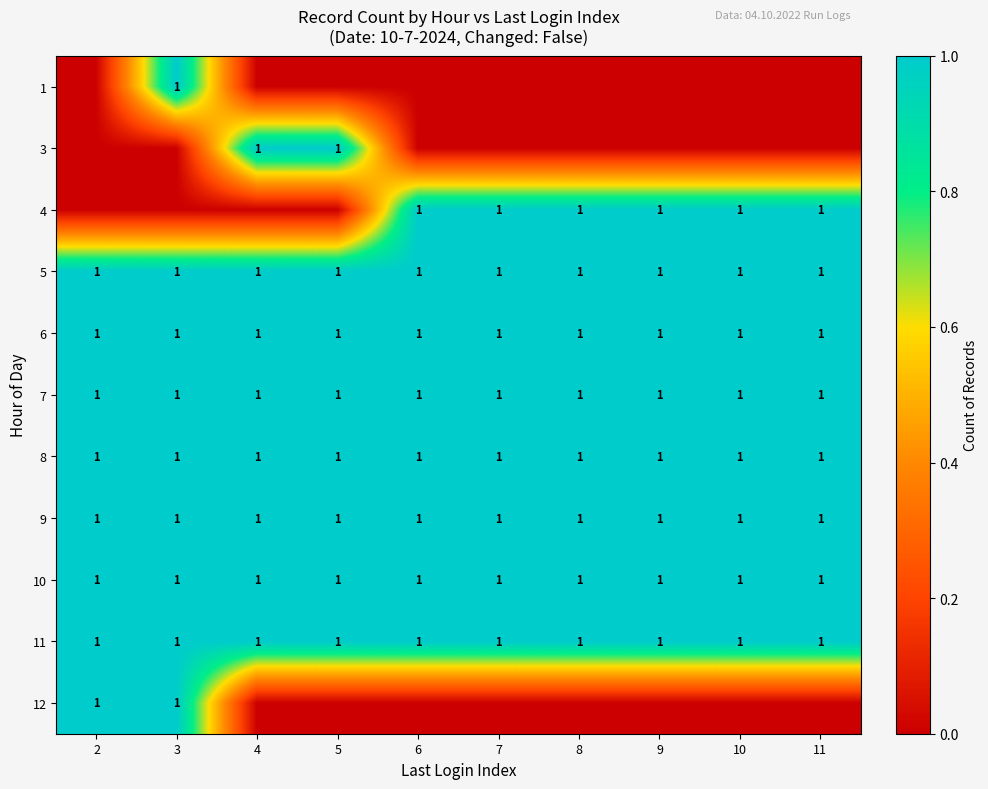

Which category has the highest value across all series?

3